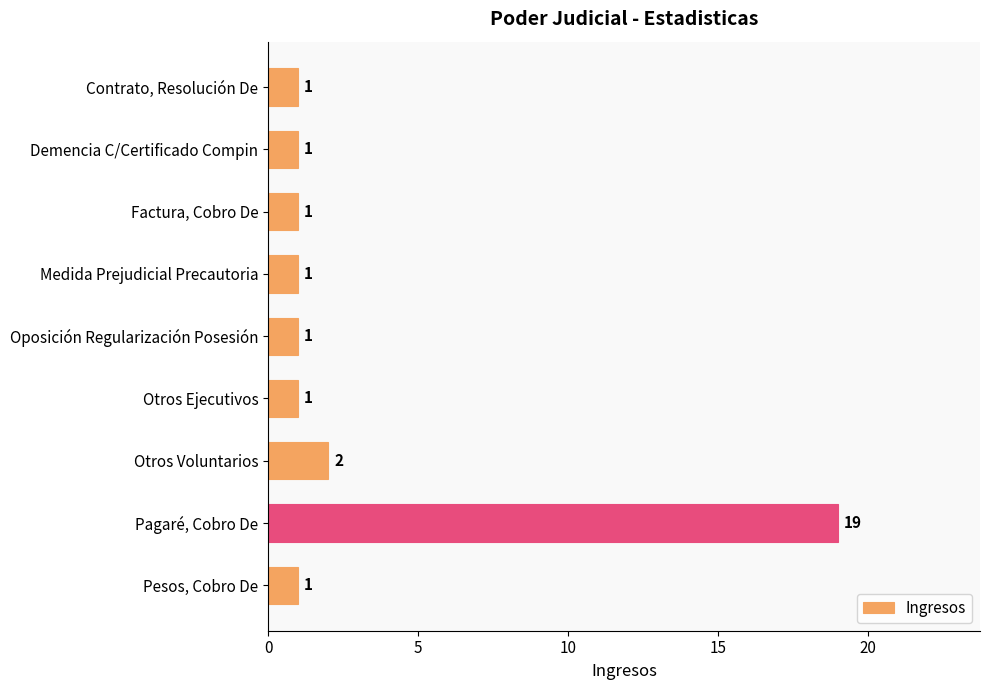

What is the difference between the maximum and minimum values?

18